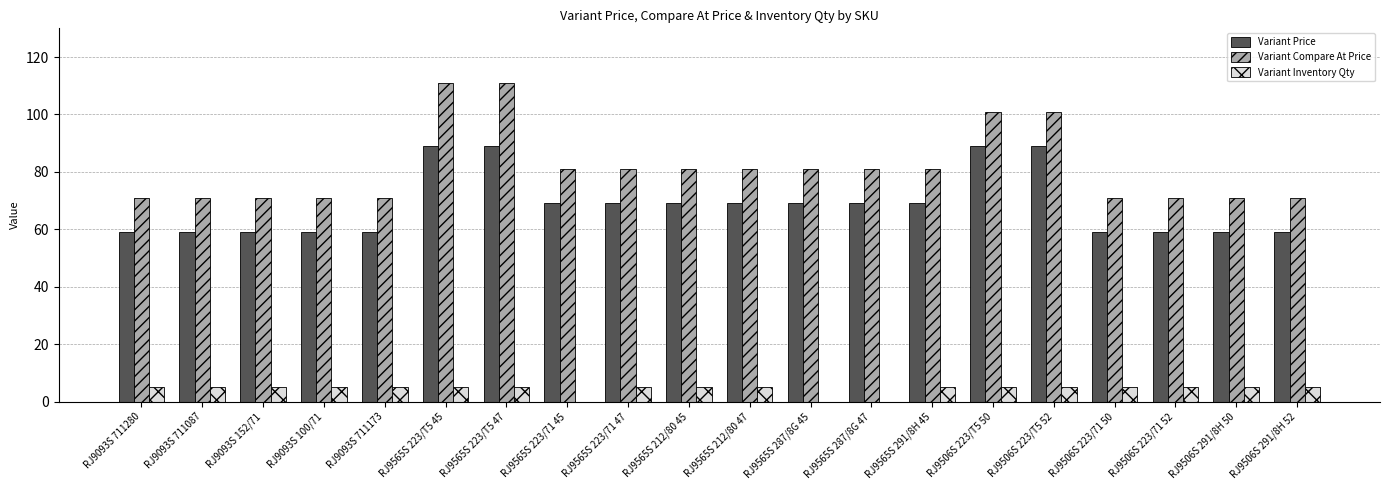

What is the difference between the Variant Price values at RJ9506S 223/71 52 and RJ9565S 287/8G 47?

10